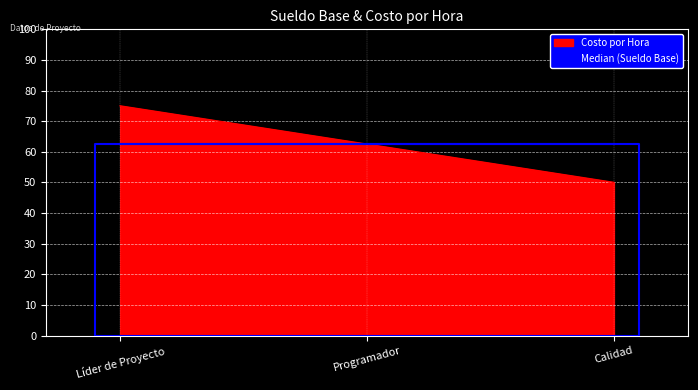

Which has a higher value, Líder de Proyecto or Programador?

Líder de Proyecto